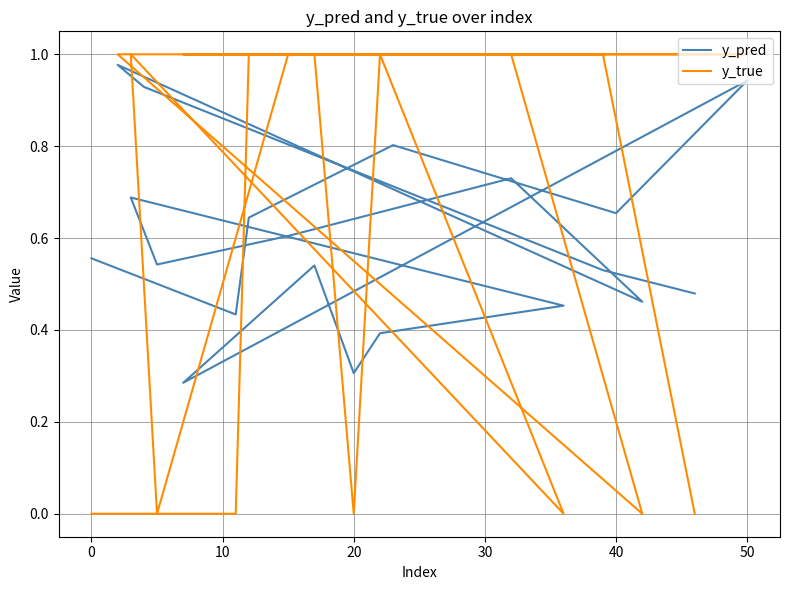

At how many categories does at least one series exceed 0?

20